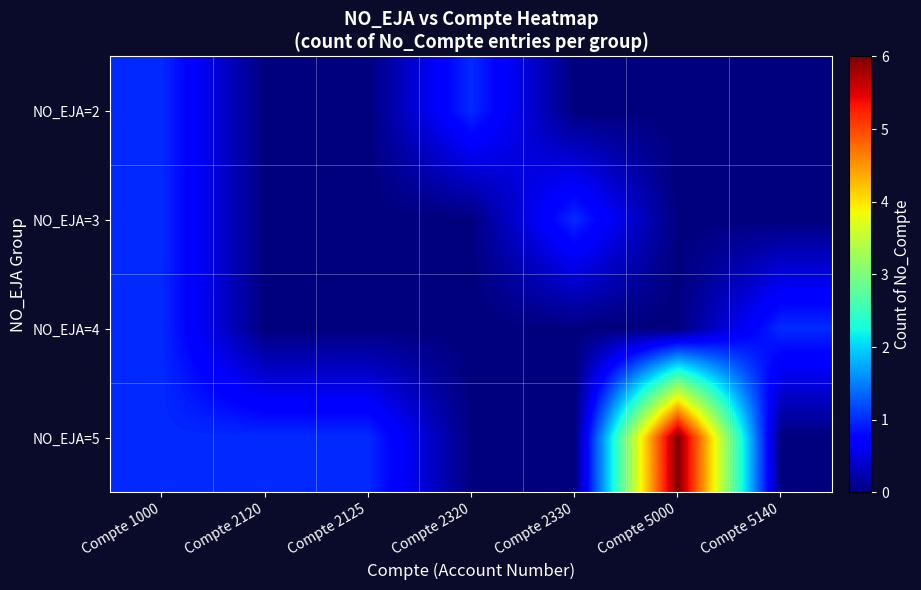

How many distinct data groups are displayed?

4